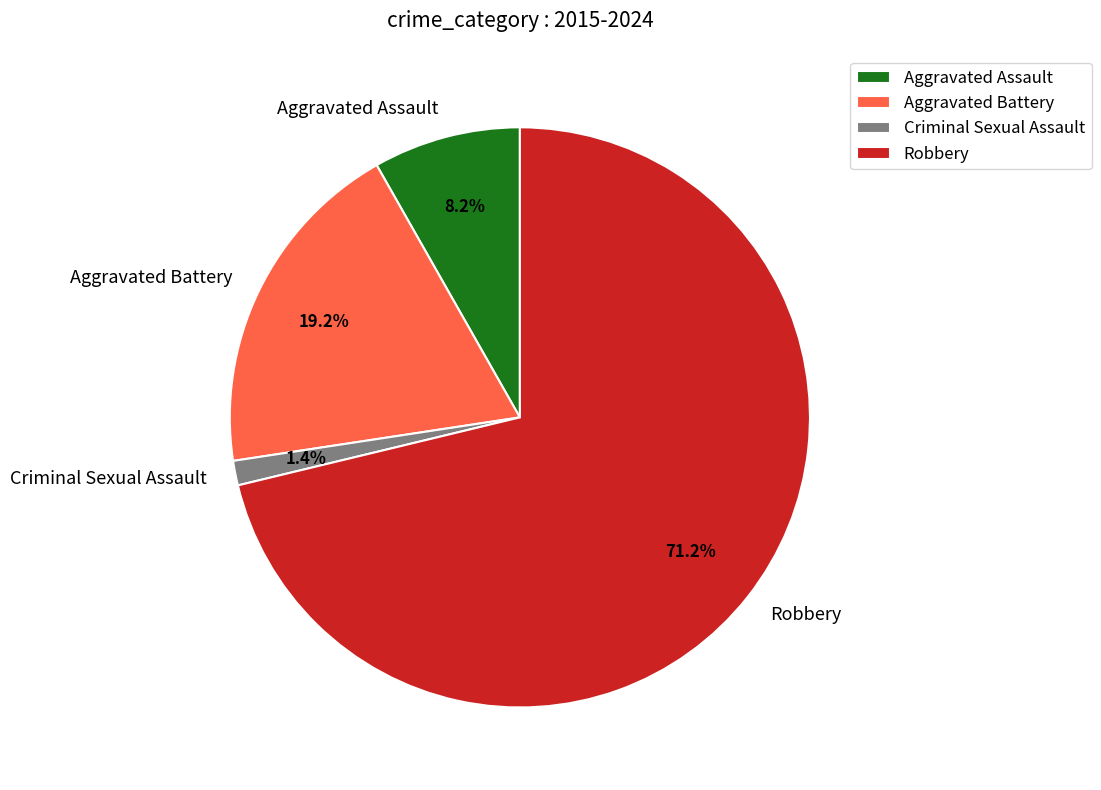

Count the number of slices in the pie.

4